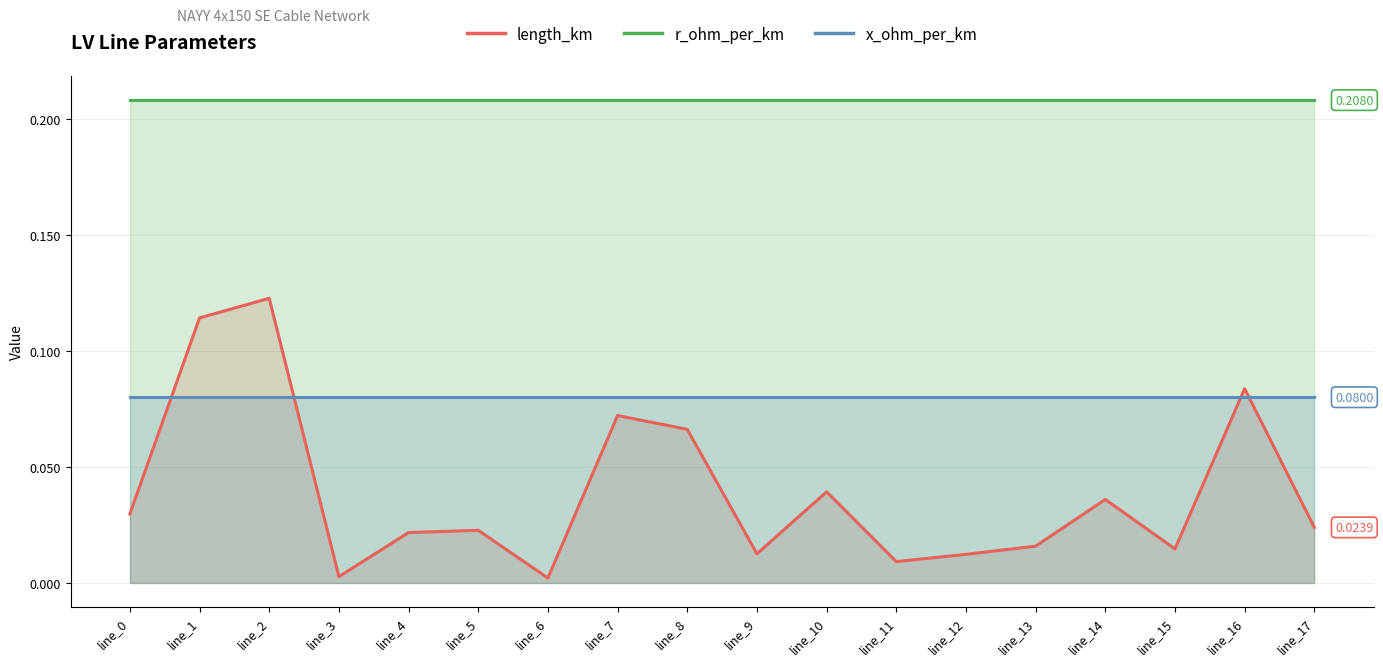

How many distinct data groups are displayed?

3